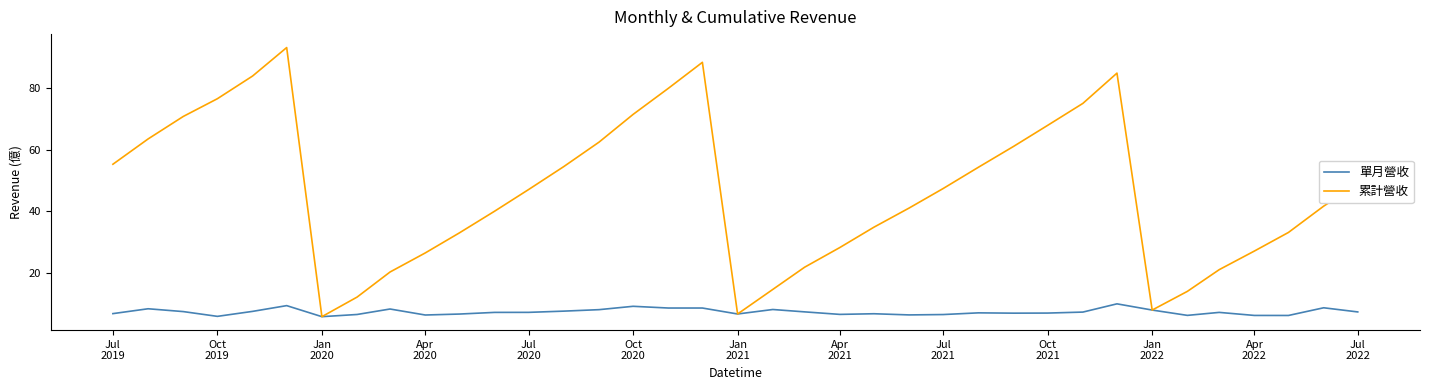

What is the minimum value for 累計營收?

5.7